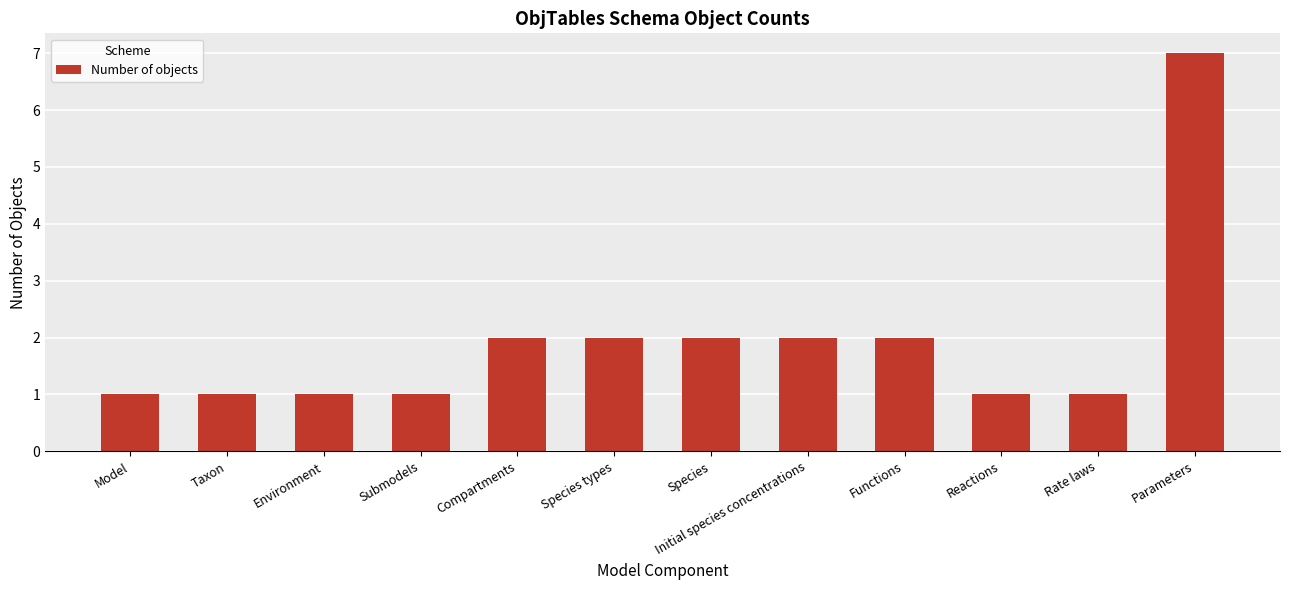

What is the difference between the maximum and second lowest values?

6